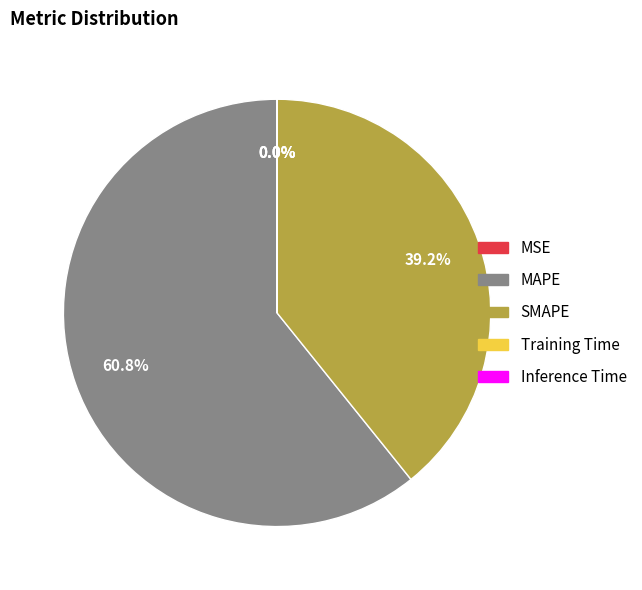

To the nearest percent, what percentage of the pie is SMAPE?

39%